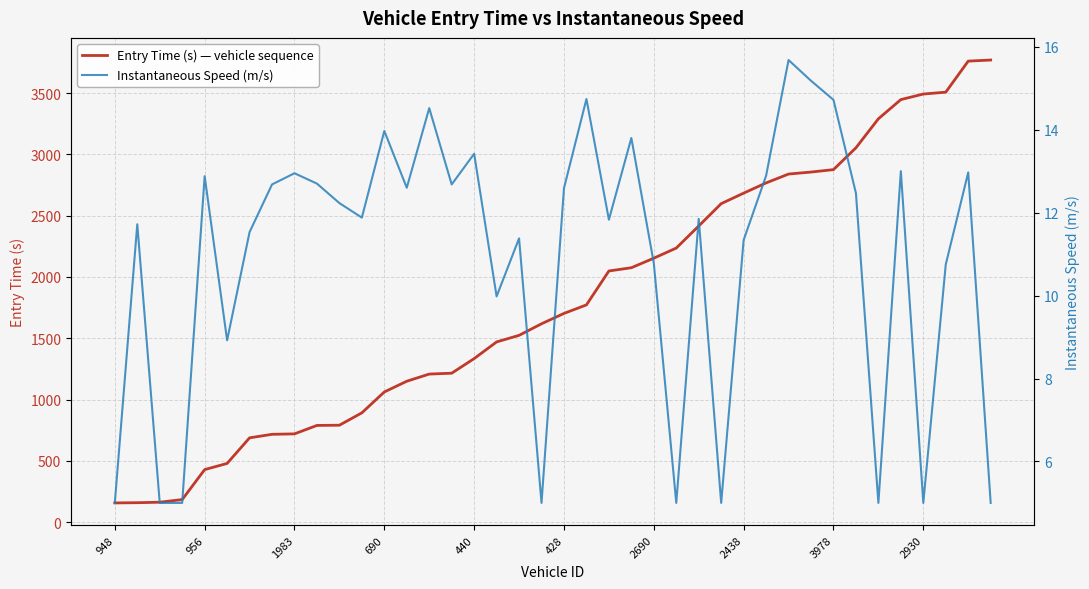

What is the sum of all Instantaneous Speed (m/s) values?

435.6